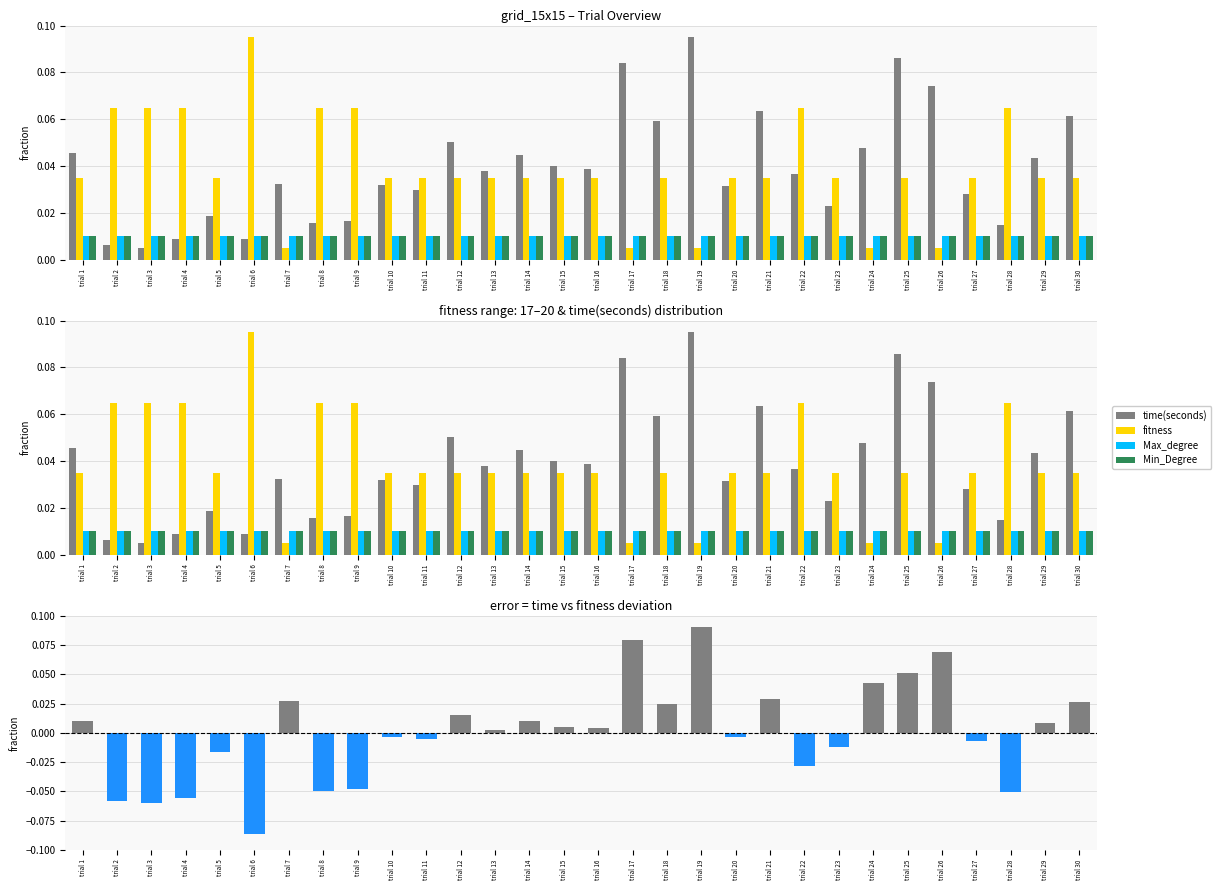

Where is fitness nearest to the value 0?

trial 7